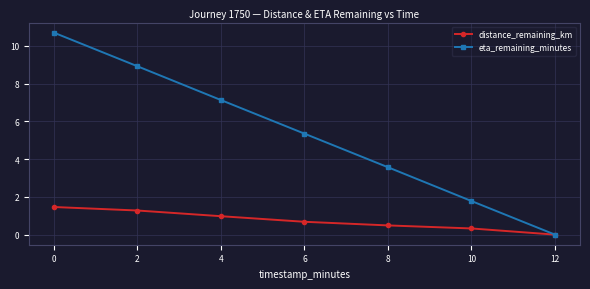

Which series has the largest total across all categories?

eta_remaining_minutes